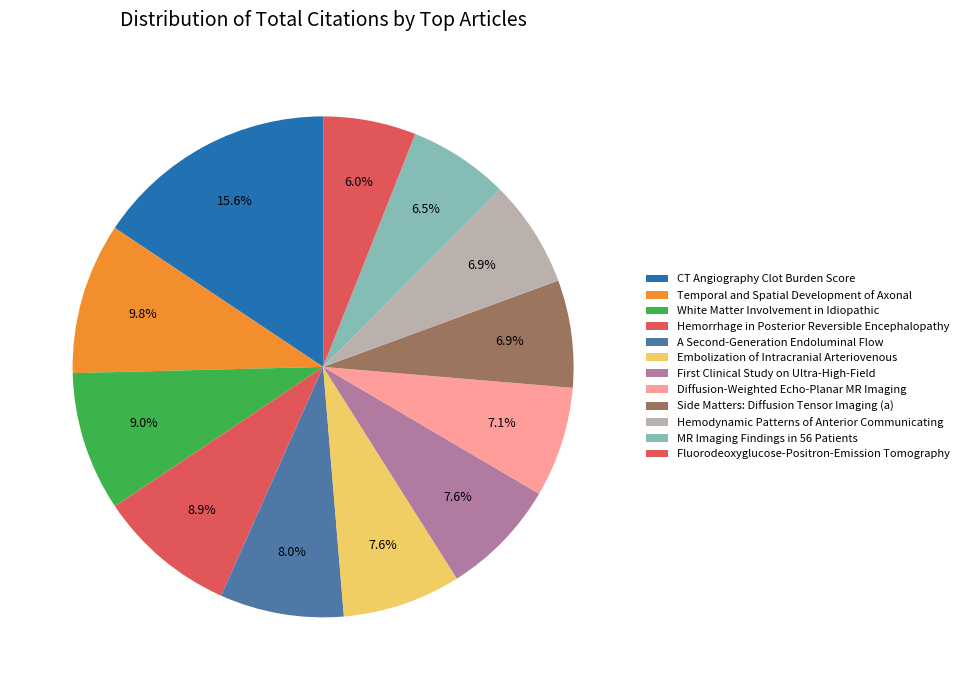

Count the number of slices in the pie.

12